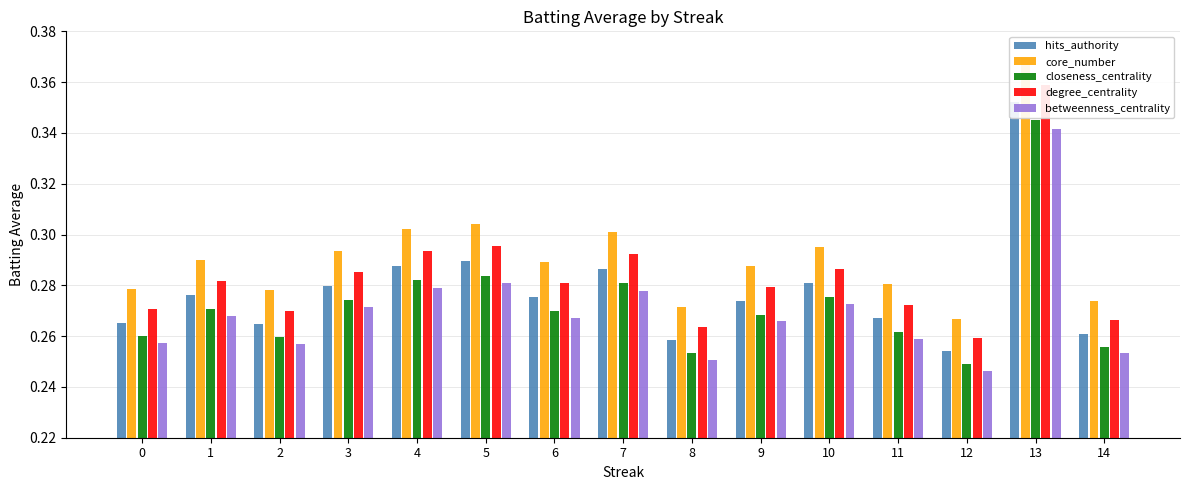

At which category is the sum across all series the highest?

13